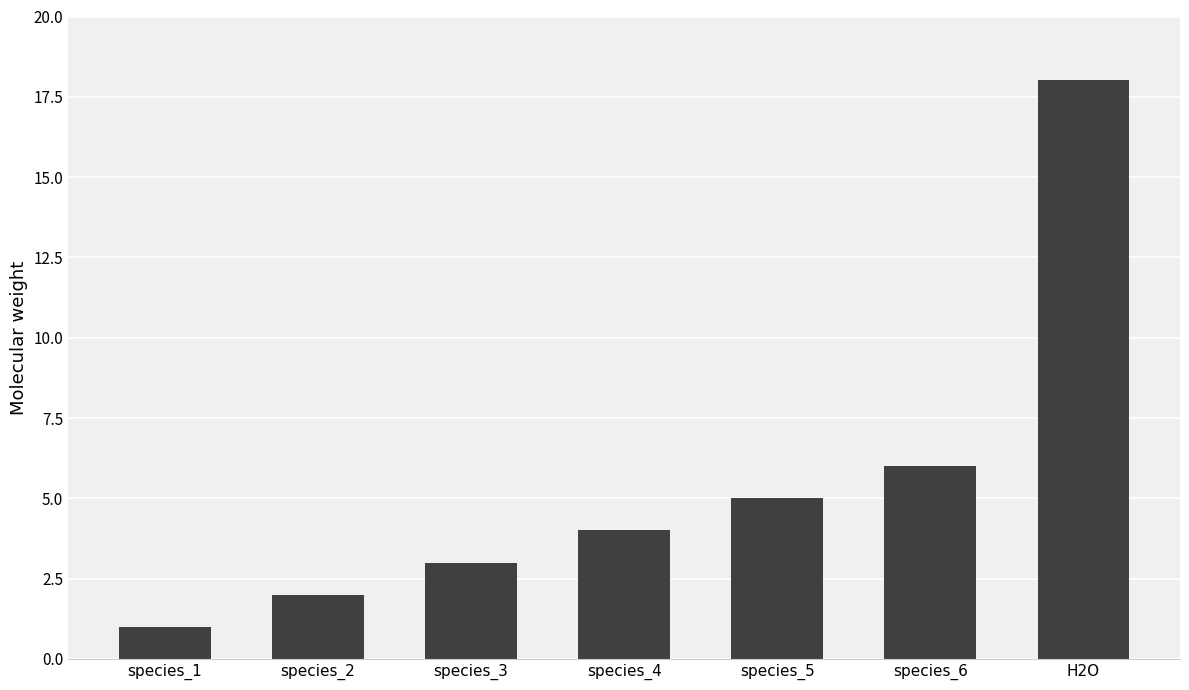

List the labels in order of value, largest first.

H2O, species_6, species_5, species_4, species_3, species_2, species_1